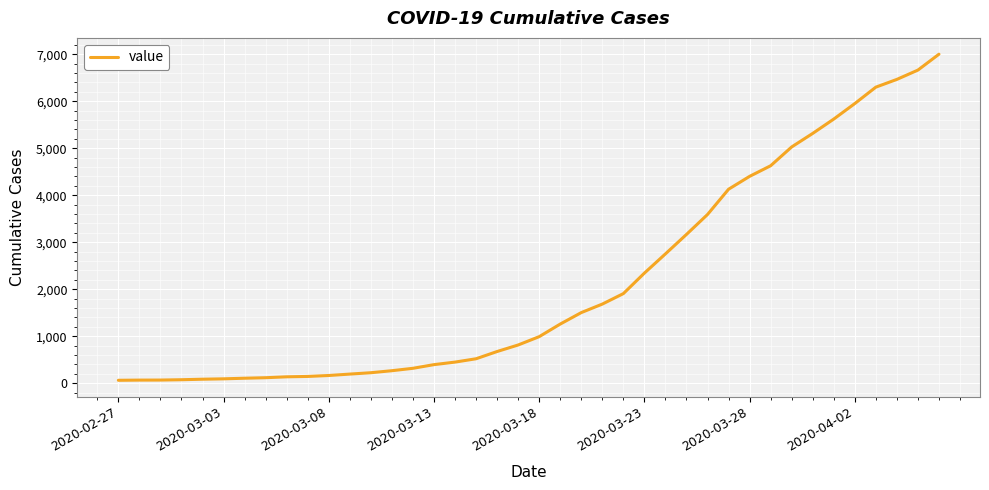

What is the maximum value shown in the chart?

7001